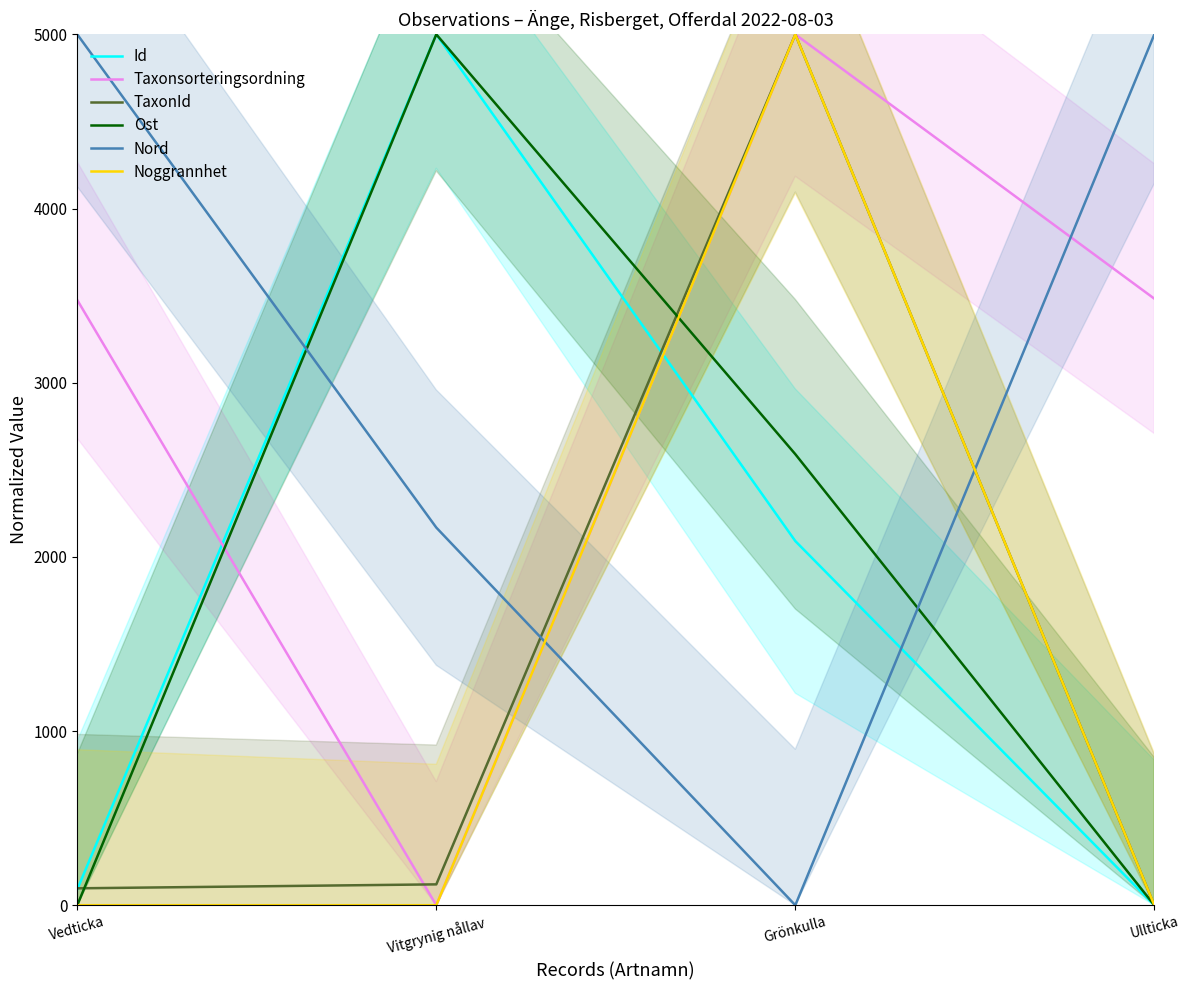

Rank the series by their maximum value, from lowest to highest.

Id, Taxonsorteringsordning, TaxonId, Ost, Nord, Noggrannhet